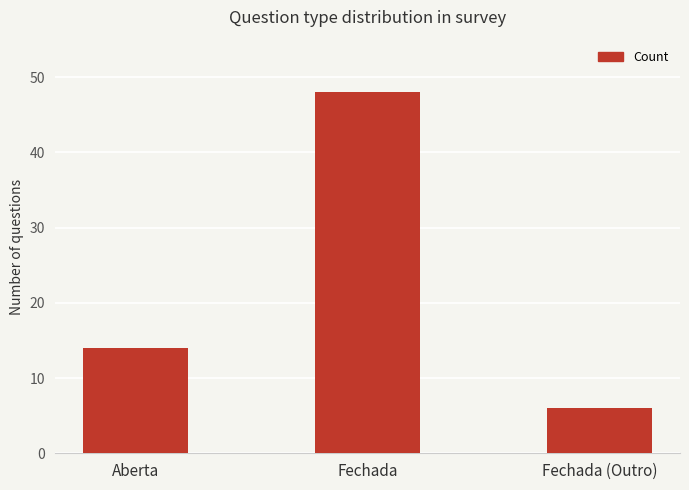

What position from the left is Aberta?

1